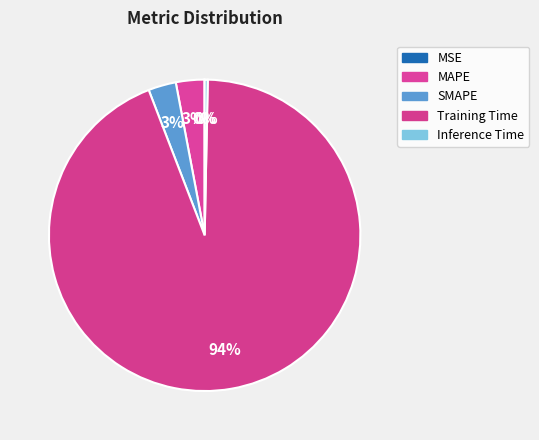

How much of the chart is everything except Training Time?

6.2%